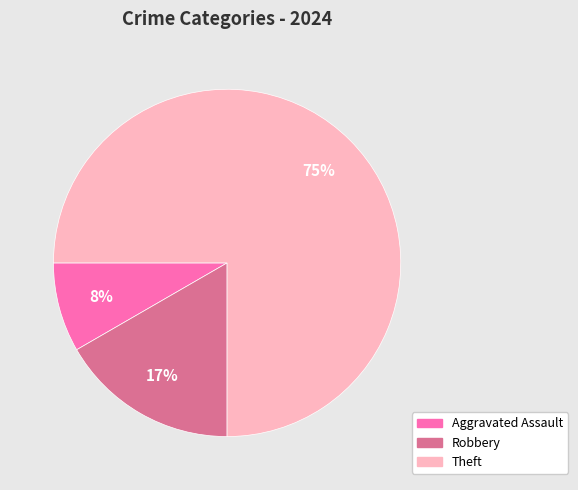

To the nearest percent, what is the average slice percentage?

33%